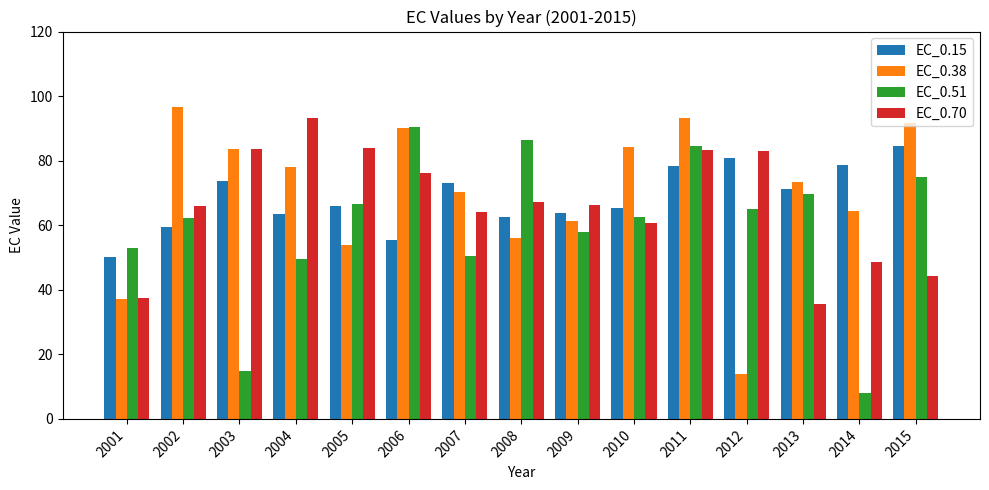

How many data points in EC_0.38 are above 73?

8